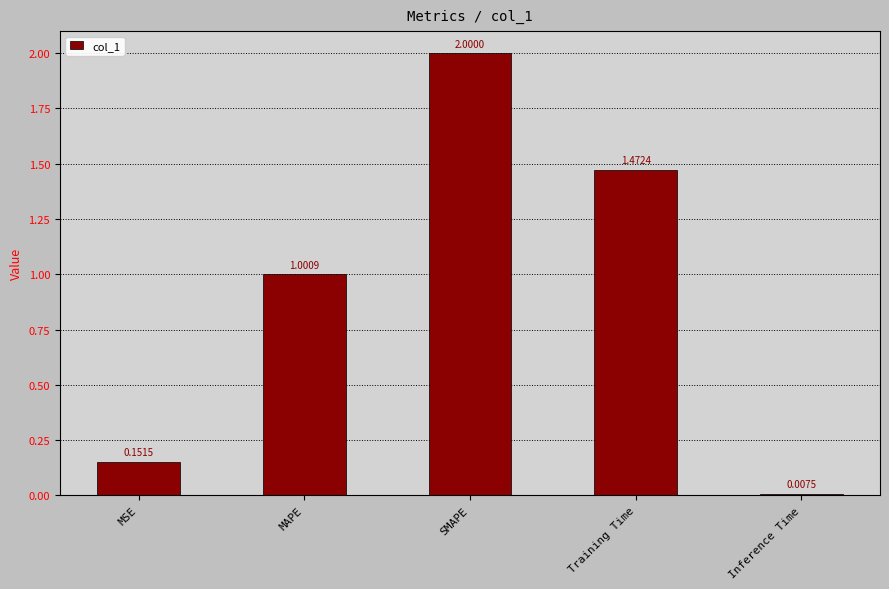

Are the bars grouped side by side (vs. stacked)?

No